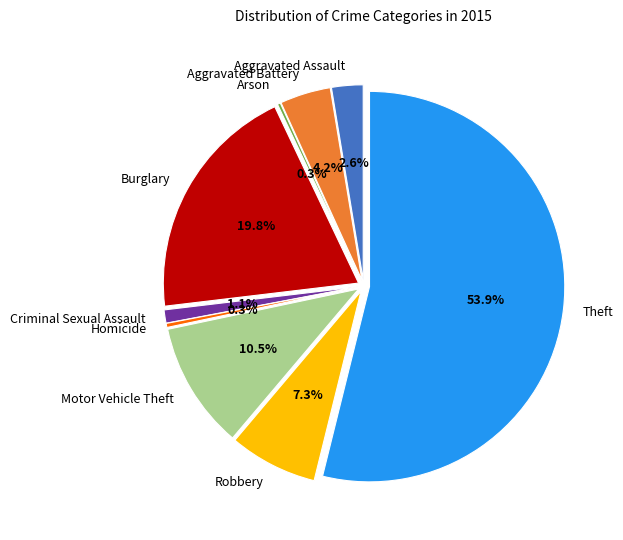

Does Aggravated Battery account for over 50% of the chart?

No